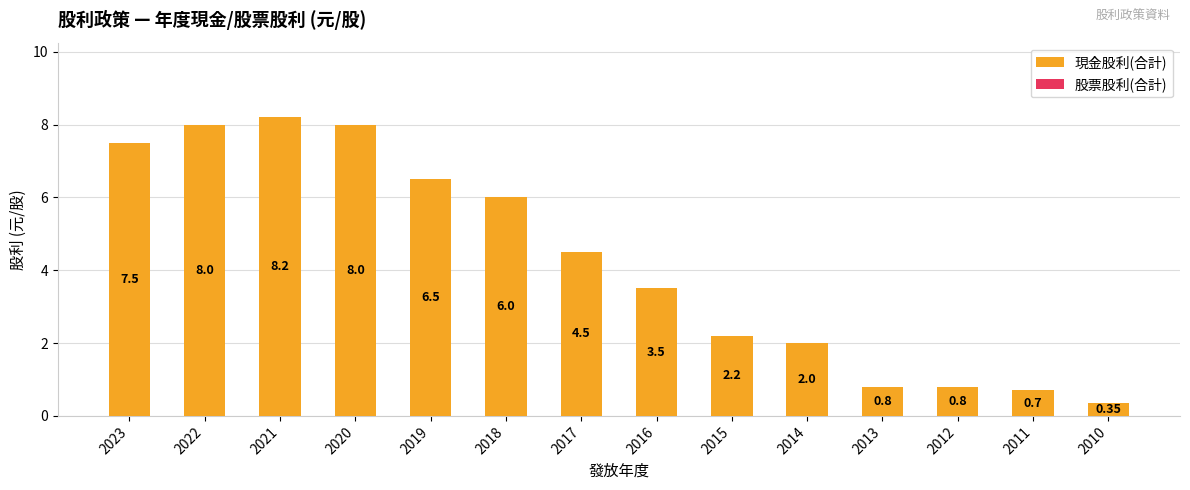

Between 2018 and 2012, which is larger?

2018